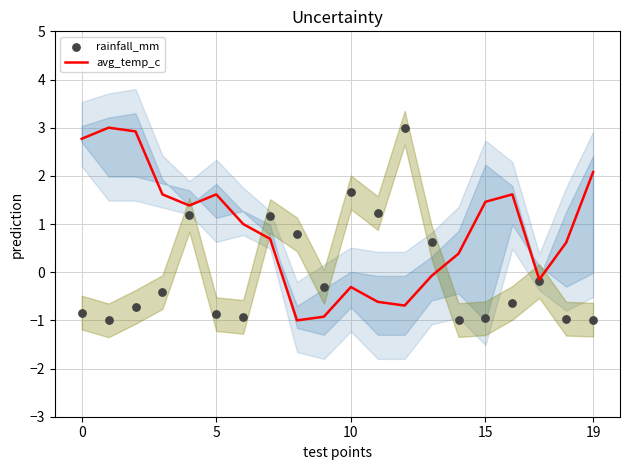

What is the highest value of the avg_temp_c series?

3.0